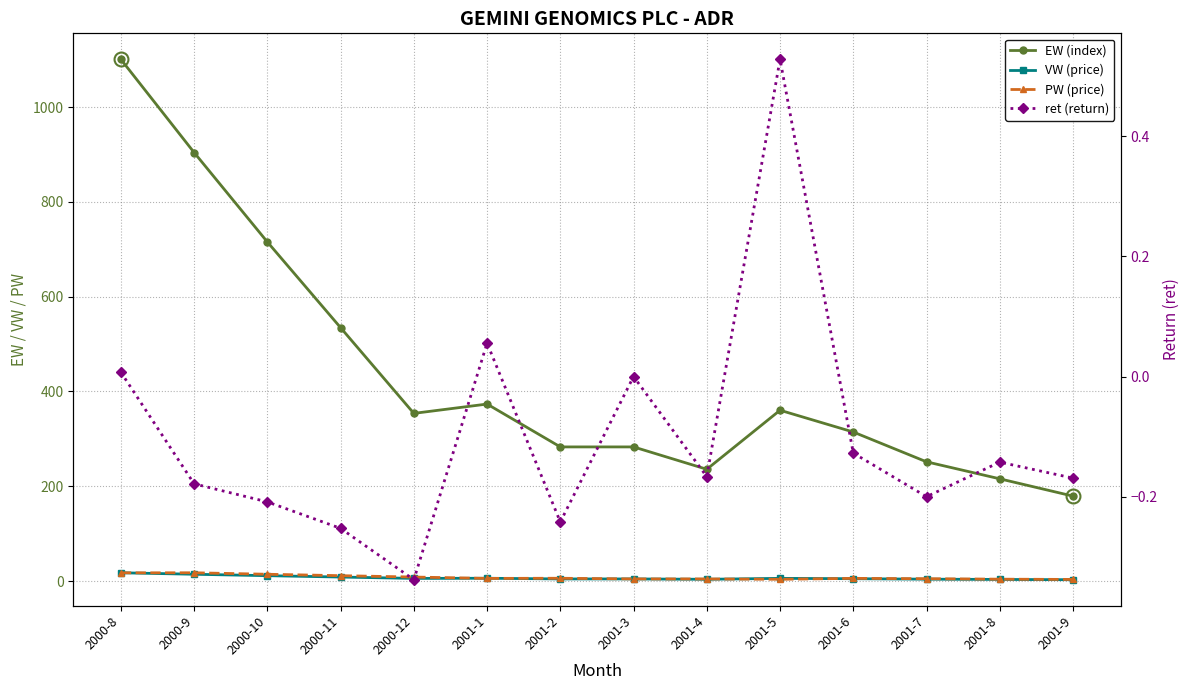

Reading right to left, what are all the values shown in this chart?

EW (index): 2001-9=179.3	2001-8=215.7	2001-7=251.6	2001-6=314.5	2001-5=360.4	2001-4=235.9	2001-3=283.0	2001-2=283.0	2001-1=373.4	2000-12=353.8	2000-11=534.6	2000-10=715.4	2000-9=904.1	2000-8=1100.7
VW (price): 2001-9=2.9	2001-8=3.4	2001-7=4.0	2001-6=5.0	2001-5=5.7	2001-4=3.8	2001-3=4.5	2001-2=4.5	2001-1=5.9	2000-12=5.6	2000-11=8.5	2000-10=11.4	2000-9=14.4	2000-8=17.5
PW (price): 2001-9=3.4	2001-8=4.0	2001-7=5.0	2001-6=5.7	2001-5=3.8	2001-4=4.5	2001-3=4.5	2001-2=5.9	2001-1=5.6	2000-12=8.5	2000-11=11.4	2000-10=14.4	2000-9=17.5	2000-8=17.4
ret (return): 2001-9=-0.2	2001-8=-0.1	2001-7=-0.2	2001-6=-0.1	2001-5=0.5	2001-4=-0.2	2001-3=0.0	2001-2=-0.2	2001-1=0.1	2000-12=-0.3	2000-11=-0.3	2000-10=-0.2	2000-9=-0.2	2000-8=0.0